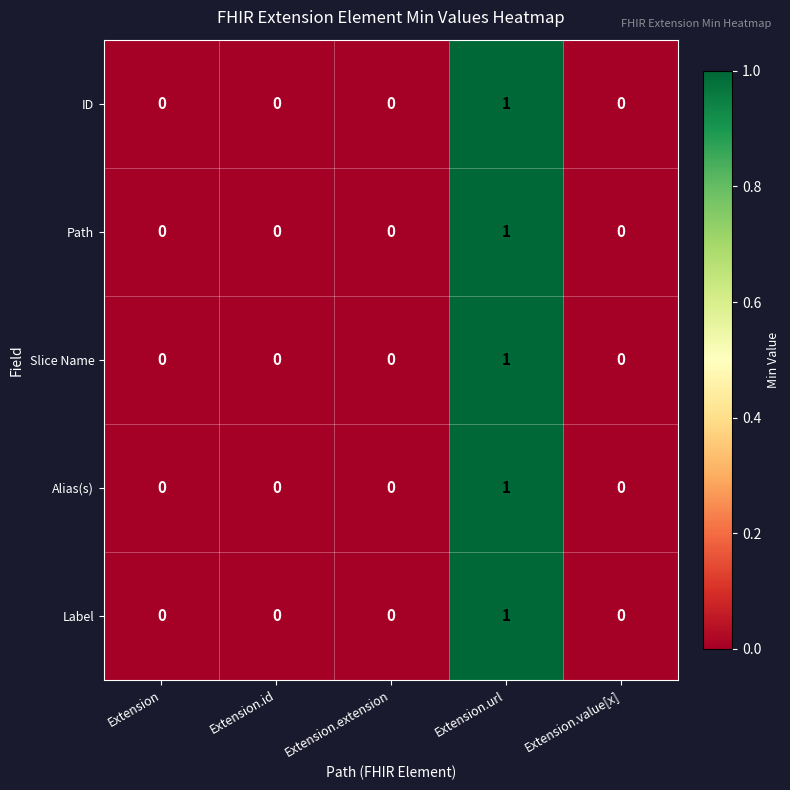

Which category has the highest value across all series?

Extension.url